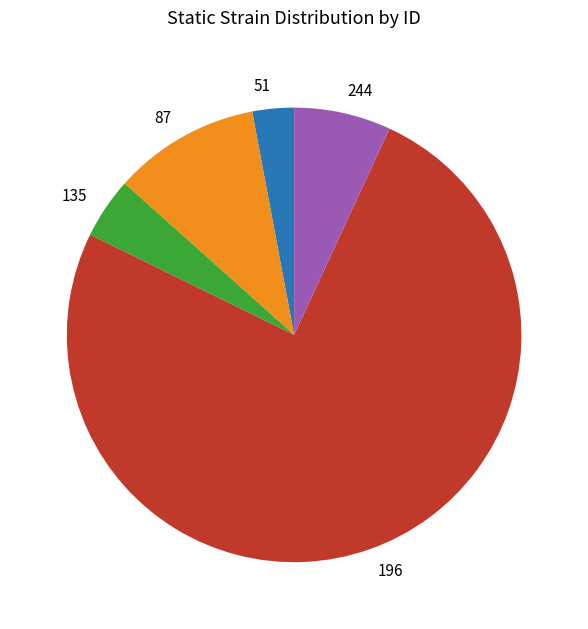

Rank the categories by value from highest to lowest.

196, 87, 244, 135, 51